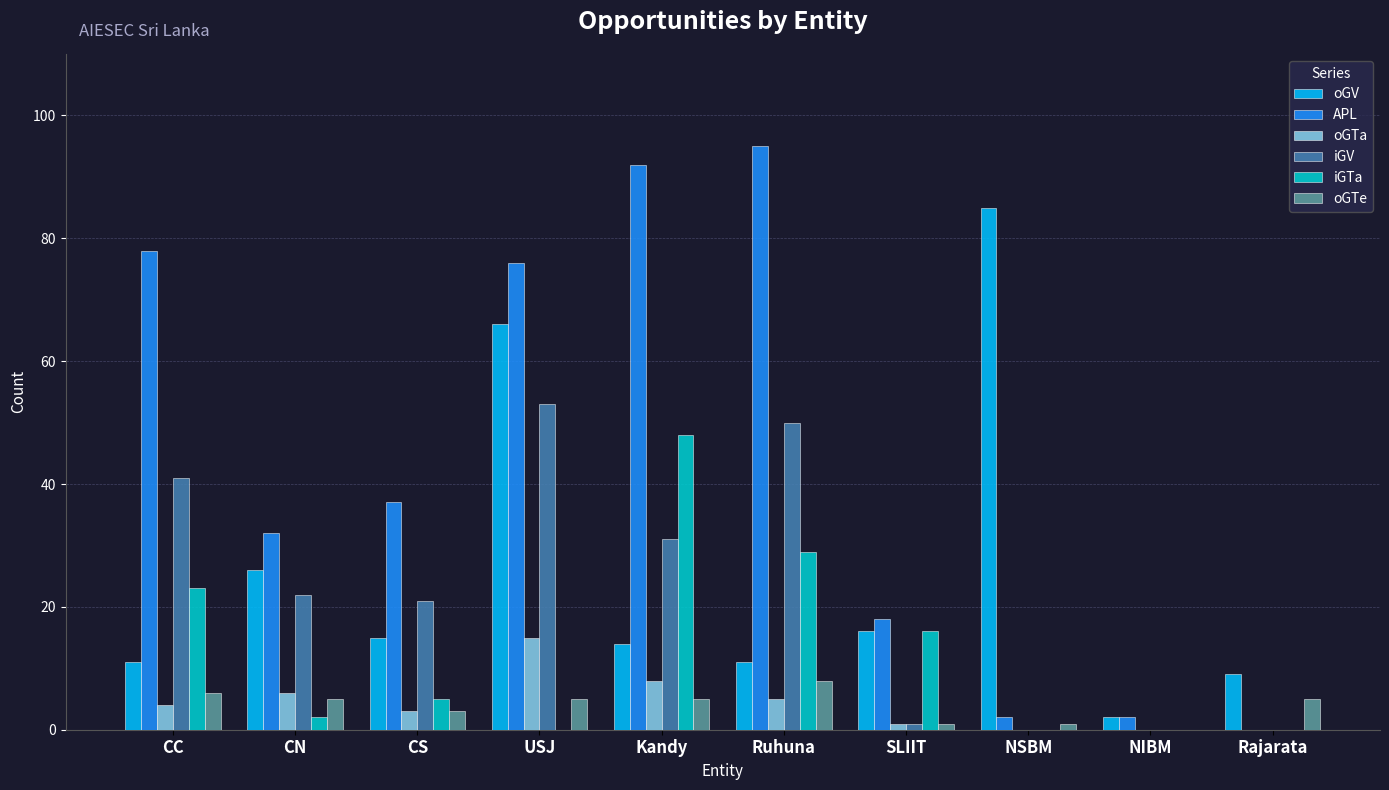

Is it true that oGV equals 15 at CS?

True